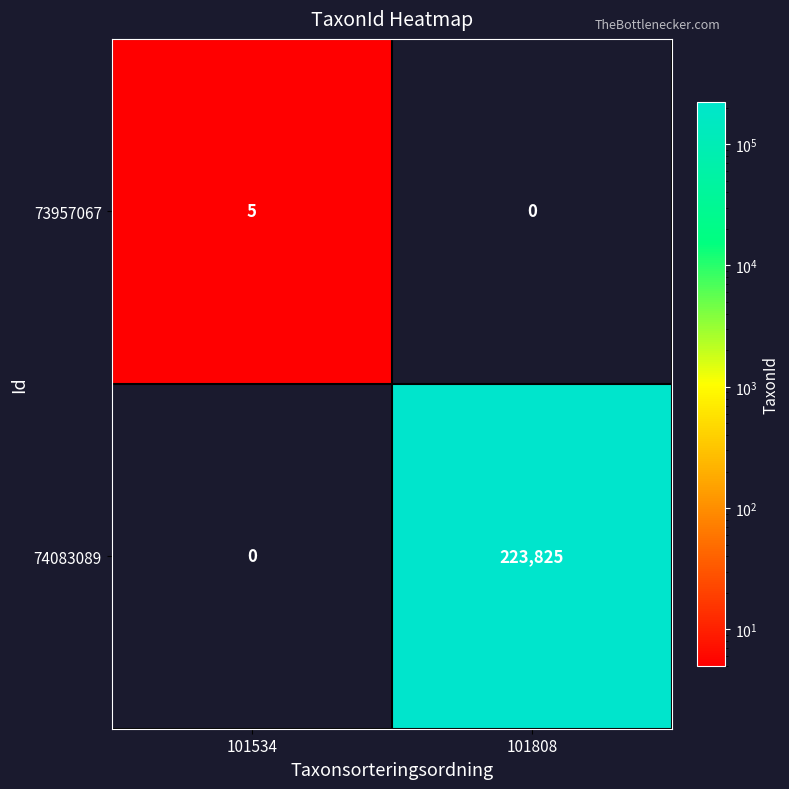

List the series in order of their peak value, lowest first.

73957067, 74083089